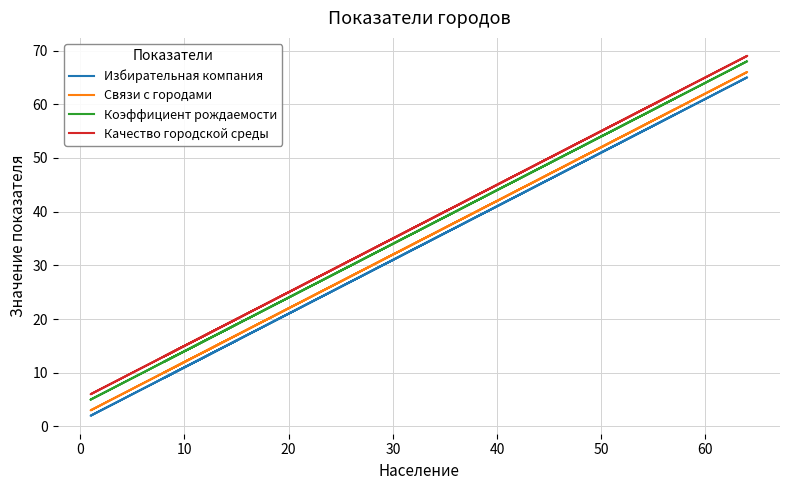

What is the greatest value displayed?

69